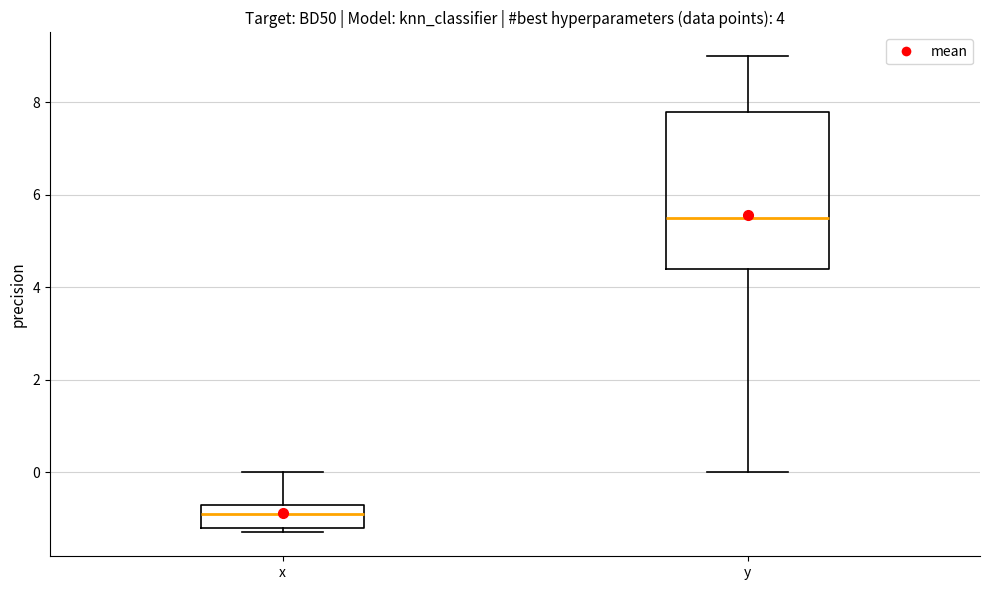

Which box's median line is the lowest?

x